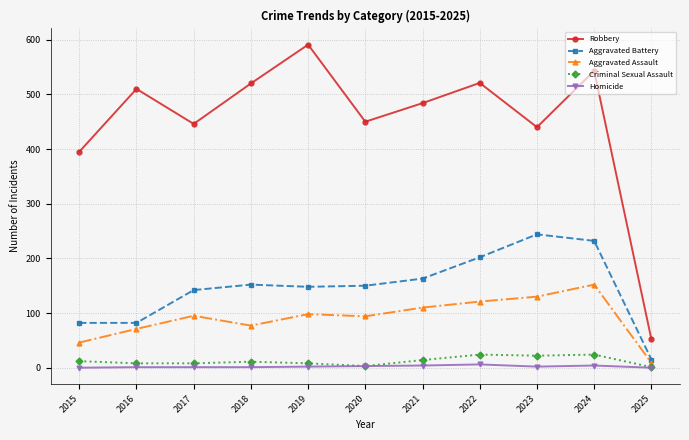

Read the Aggravated Battery value at 2019, to the nearest 50.

150